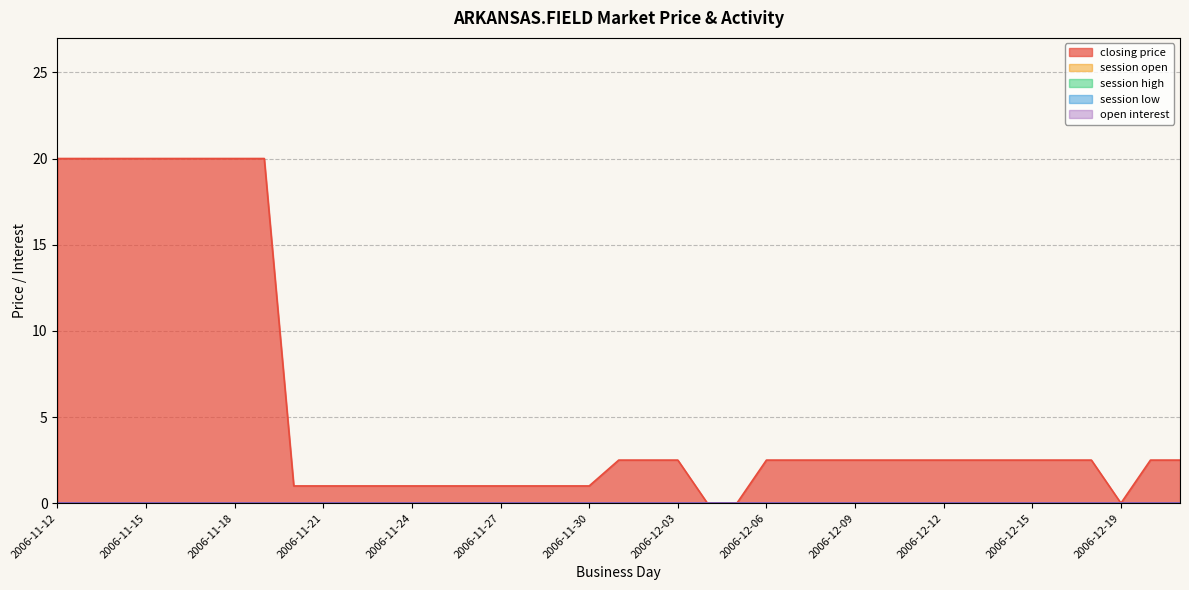

List the labels in order of open interest value, smallest first.

2006-11-12, 2006-11-13, 2006-11-14, 2006-11-15, 2006-11-16, 2006-11-17, 2006-11-18, 2006-11-19, 2006-11-20, 2006-11-21, 2006-11-22, 2006-11-23, 2006-11-24, 2006-11-25, 2006-11-26, 2006-11-27, 2006-11-28, 2006-11-29, 2006-11-30, 2006-12-01, 2006-12-02, 2006-12-03, 2006-12-04, 2006-12-05, 2006-12-06, 2006-12-07, 2006-12-08, 2006-12-09, 2006-12-10, 2006-12-11, 2006-12-12, 2006-12-13, 2006-12-14, 2006-12-15, 2006-12-17, 2006-12-18, 2006-12-19, 2006-12-20, 2006-12-21